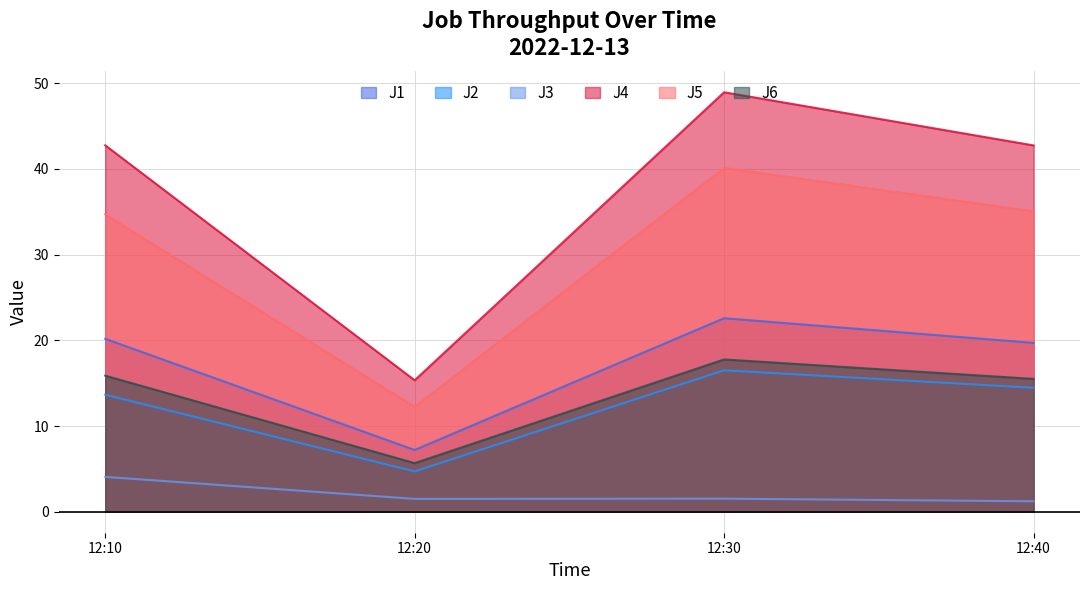

Which series has the widest spread of values?

J4